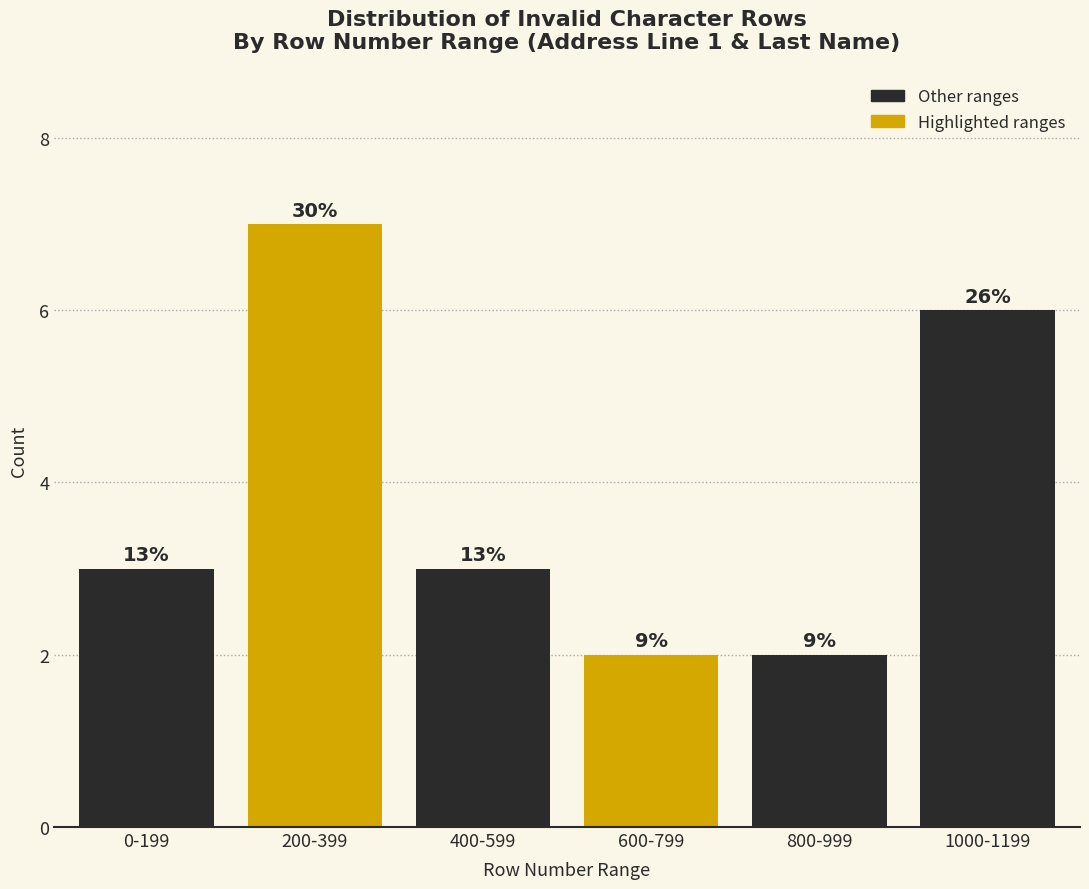

Are the bars horizontal?

No